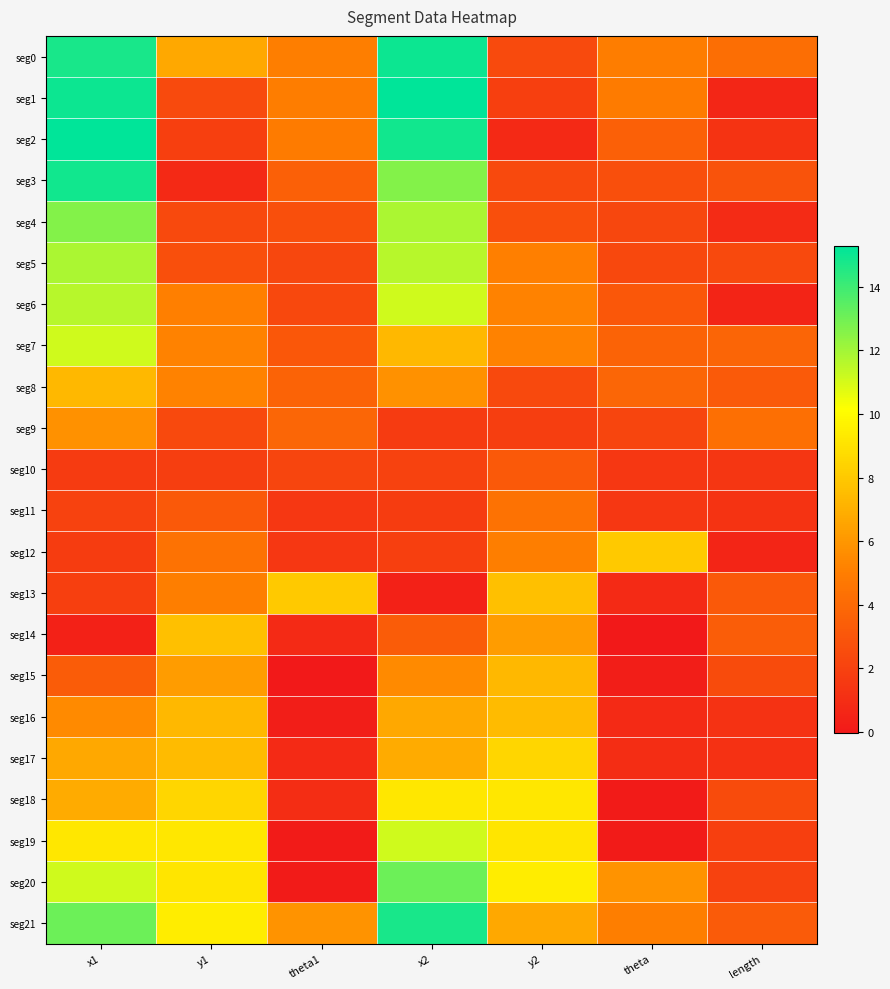

Reading right to left, transcribe all the data shown in this chart.

seg0: length=4.3	theta=5.0	y2=2.5	x2=15.0	theta1=5.0	y1=6.7	x1=14.8
seg1: length=0.6	theta=4.9	y2=1.9	x2=15.3	theta1=5.0	y1=2.5	x1=15.0
seg2: length=1.3	theta=3.5	y2=0.7	x2=14.9	theta1=4.9	y1=1.9	x1=15.3
seg3: length=2.9	theta=2.7	y2=2.4	x2=12.6	theta1=3.5	y1=0.7	x1=14.9
seg4: length=0.9	theta=2.2	y2=2.7	x2=11.8	theta1=2.7	y1=2.4	x1=12.6
seg5: length=2.4	theta=2.3	y2=5.0	x2=11.6	theta1=2.2	y1=2.7	x1=11.8
seg6: length=0.5	theta=3.1	y2=5.2	x2=11.1	theta1=2.3	y1=5.0	x1=11.6
seg7: length=3.8	theta=3.7	y2=5.2	x2=7.3	theta1=3.1	y1=5.2	x1=11.1
seg8: length=3.2	theta=3.8	y2=2.4	x2=5.8	theta1=3.7	y1=5.2	x1=7.3
seg9: length=4.3	theta=2.2	y2=1.9	x2=1.7	theta1=3.8	y1=2.4	x1=5.8
seg10: length=1.4	theta=1.5	y2=3.1	x2=2.0	theta1=2.2	y1=1.9	x1=1.7
seg11: length=1.3	theta=1.5	y2=4.4	x2=1.7	theta1=1.5	y1=3.1	x1=2.0
seg12: length=0.6	theta=8.0	y2=5.0	x2=1.9	theta1=1.5	y1=4.4	x1=1.7
seg13: length=3.2	theta=0.8	y2=7.6	x2=0.4	theta1=8.0	y1=5.0	x1=1.9
seg14: length=3.4	theta=-0.0	y2=6.2	x2=3.3	theta1=0.8	y1=7.6	x1=0.4
seg15: length=2.5	theta=0.2	y2=7.4	x2=5.5	theta1=-0.0	y1=6.2	x1=3.3
seg16: length=1.2	theta=0.8	y2=7.5	x2=6.7	theta1=0.2	y1=7.4	x1=5.5
seg17: length=1.2	theta=1.0	y2=8.6	x2=6.8	theta1=0.8	y1=7.5	x1=6.7
seg18: length=2.5	theta=0.1	y2=9.2	x2=9.2	theta1=1.0	y1=8.6	x1=6.8
seg19: length=1.9	theta=0.1	y2=9.2	x2=11.1	theta1=0.1	y1=9.2	x1=9.2
seg20: length=2.0	theta=5.9	y2=9.5	x2=13.1	theta1=0.1	y1=9.2	x1=11.1
seg21: length=3.3	theta=5.0	y2=6.7	x2=14.8	theta1=5.9	y1=9.5	x1=13.1